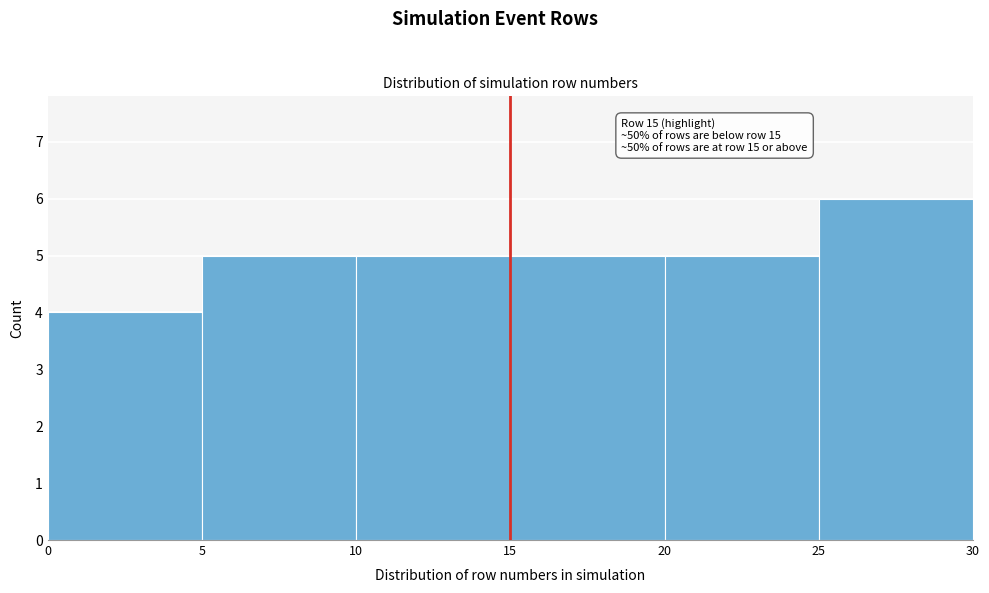

Over which range of the x-axis is the bar tallest?

25 to 30